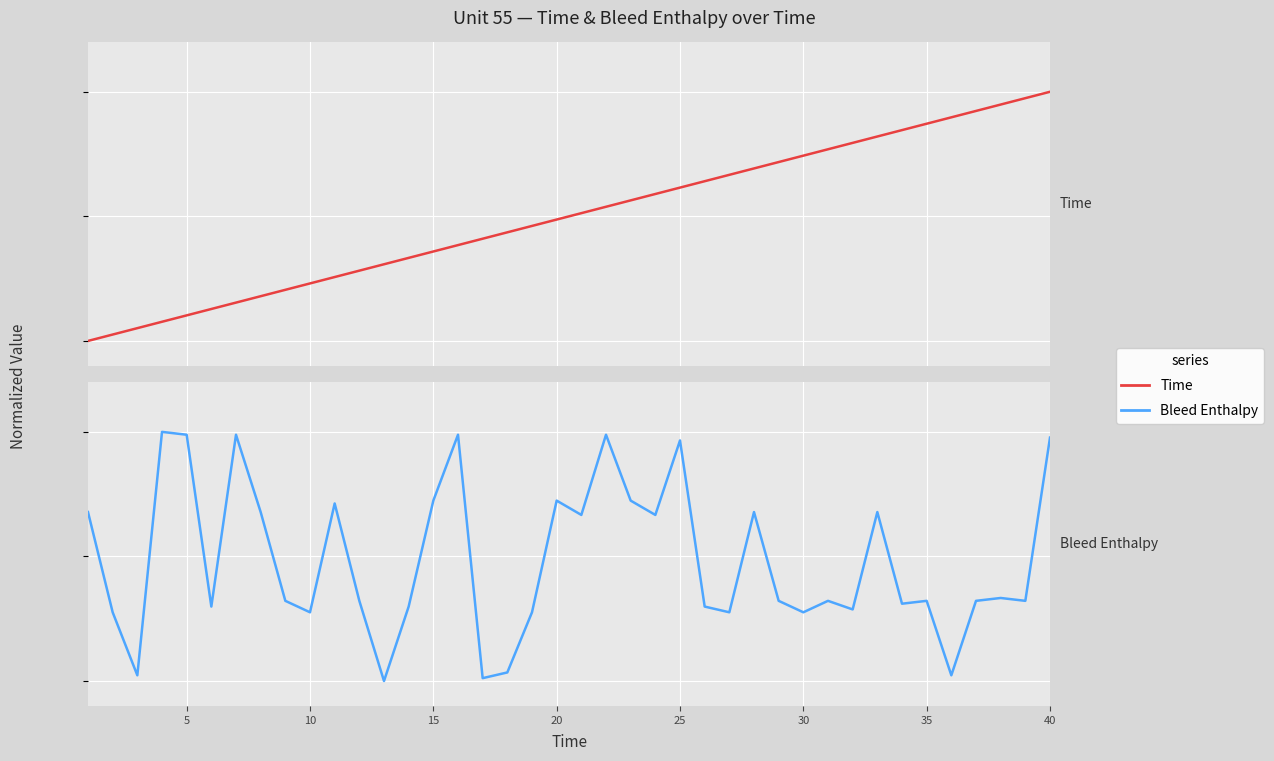

How many lines are shown in the chart?

2